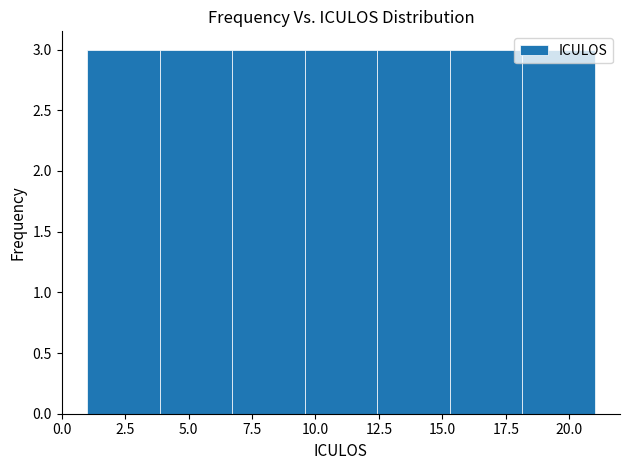

Reading left to right, transcribe this chart: for each bar, give the range it covers on the x-axis and its height. Neither the bar edges nor the heights are printed on the chart, so give them approximately, as read against the axes.

1.0 to 4.0: 3
4.0 to 6.5: 3
6.5 to 9.5: 3
9.5 to 12.5: 3
12.5 to 15.5: 3
15.5 to 18.0: 3
18.0 to 21.0: 3